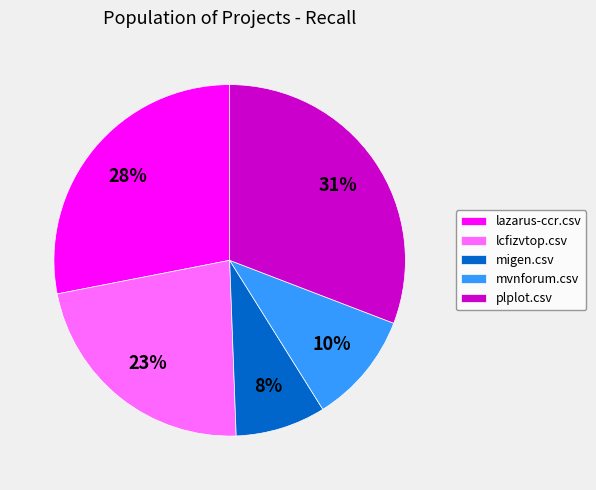

How many segments does this pie chart have?

5